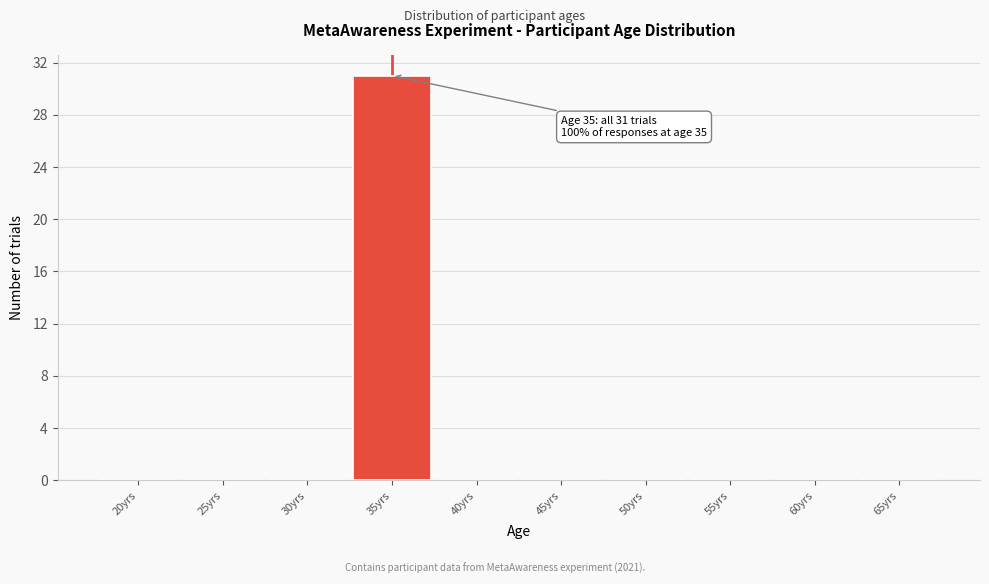

Reading left to right, list all the values displayed in this chart.

20yrs=0	25yrs=0	30yrs=0	35yrs=31	40yrs=0	45yrs=0	50yrs=0	55yrs=0	60yrs=0	65yrs=0